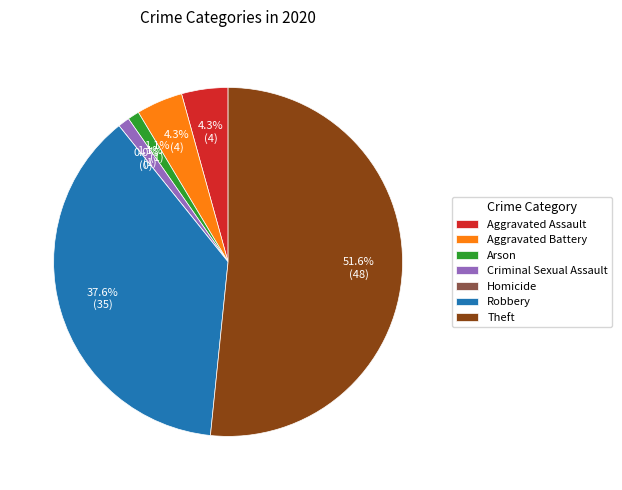

What is the majority slice?

Theft